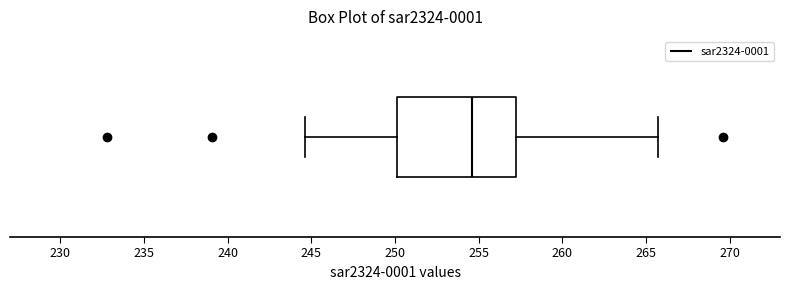

Read this box plot against the x-axis: the position of the median line, the range covered by the box, and the ends of both whiskers. The values are not printed on the chart, so give them approximately, as read against the axis.

median 254.5, box 250.0 to 257.0, whiskers 244.5 to 265.5